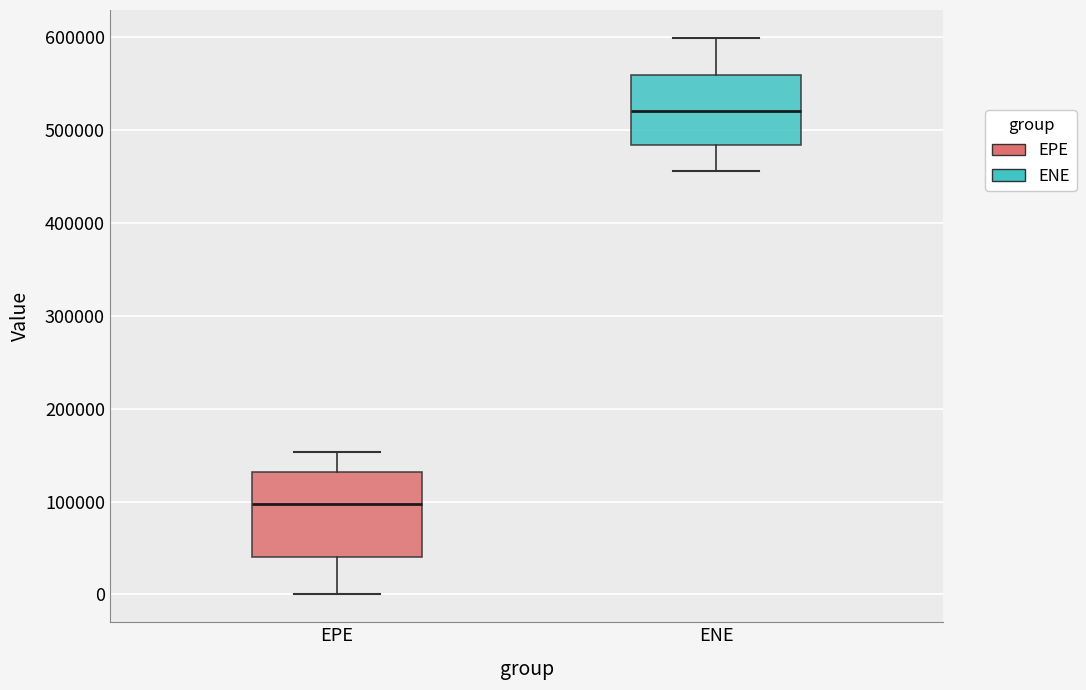

Which box's median line is the highest?

ENE